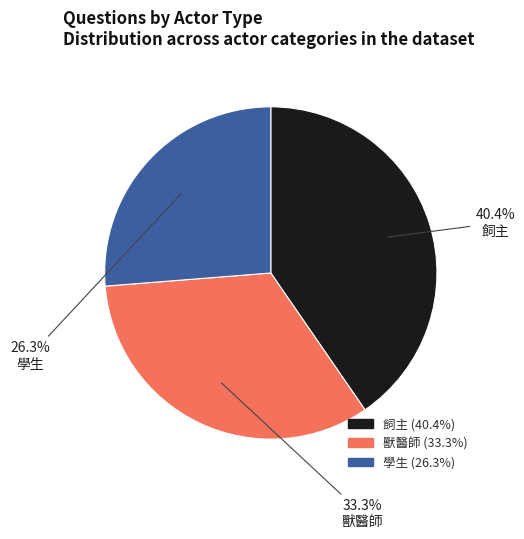

Rank the categories by value from highest to lowest.

飼主, 獸醫師, 學生